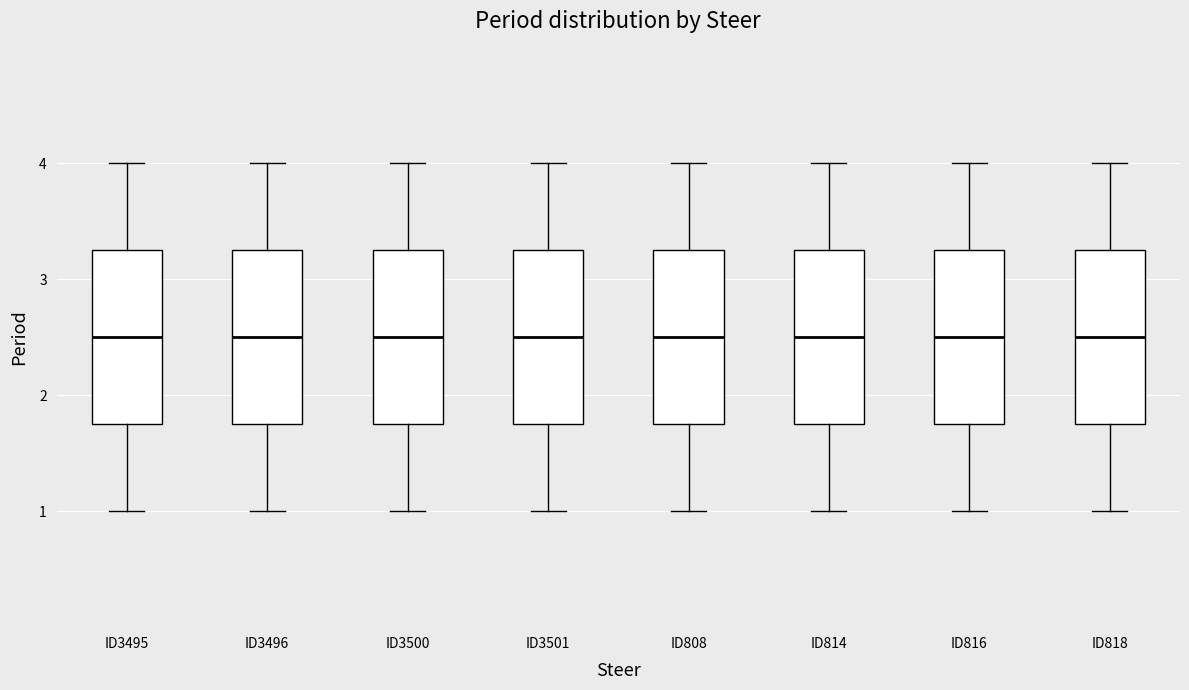

Where is the lower edge of the box for ID3495 on the y-axis? The values are not printed on the chart, so give them approximately, as read against the axis.

1.8